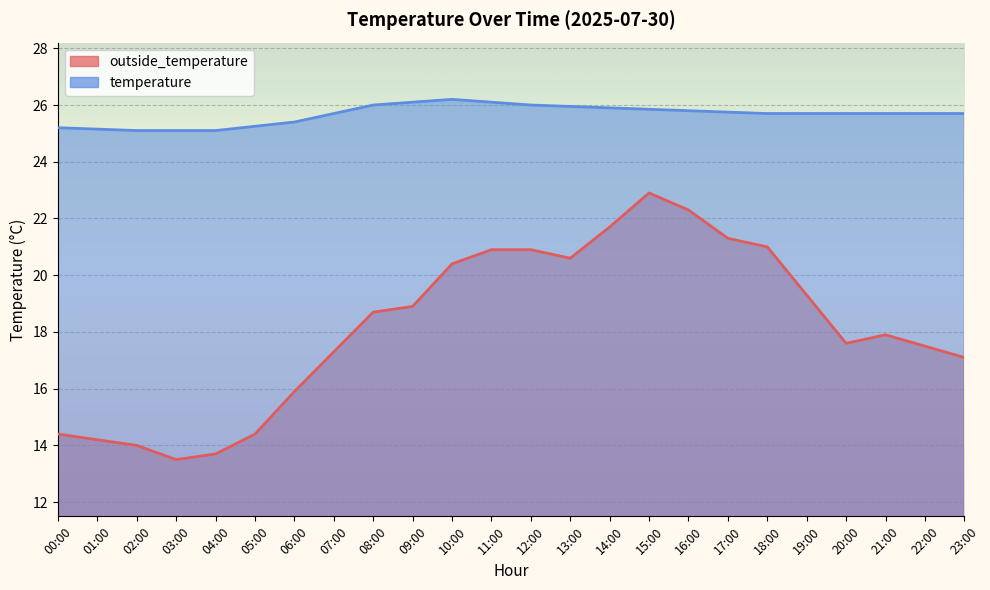

Which category has the highest value across all series?

10:00